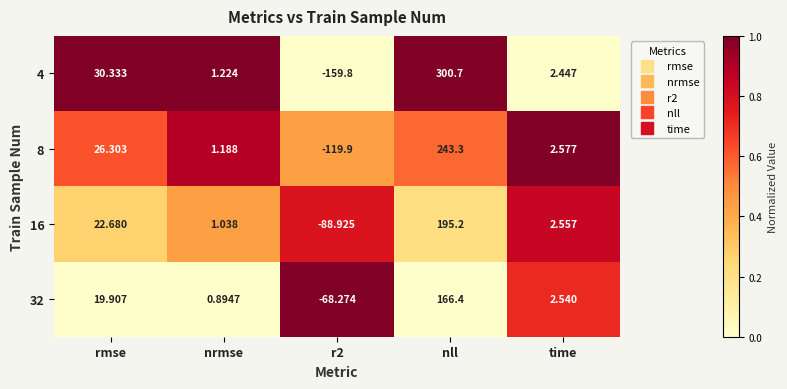

What is the maximum value shown in the chart?

300.7